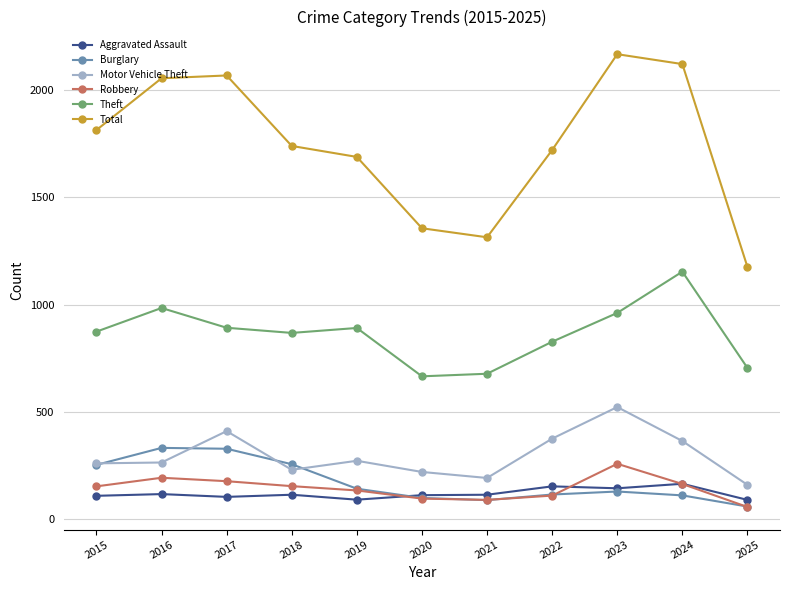

True or false: Motor Vehicle Theft and Robbery cross at least once.

False